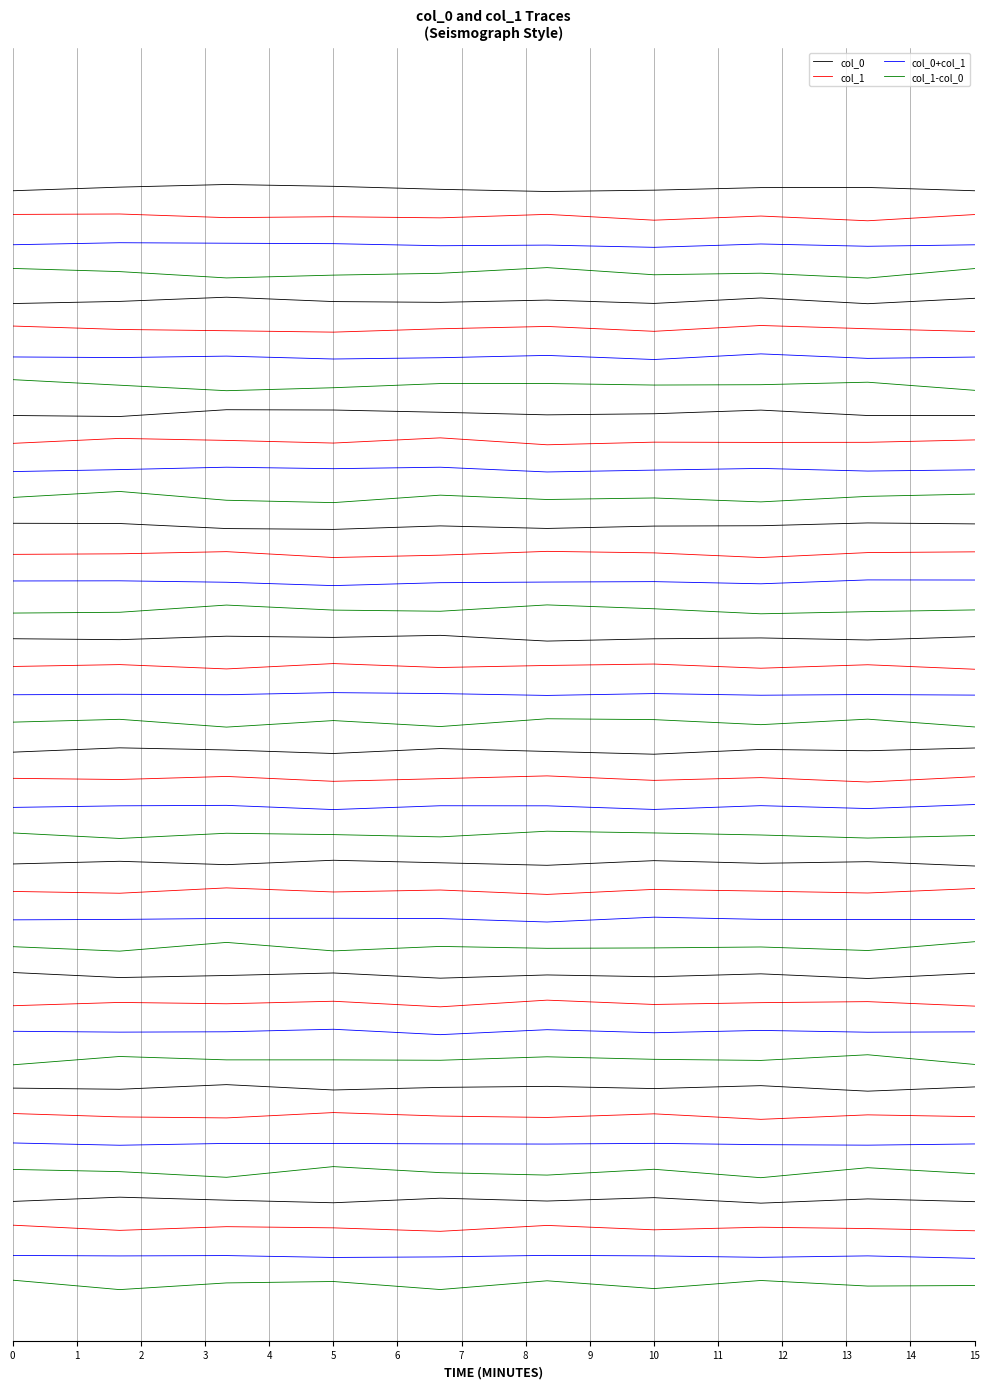

True or false: col_1-col_0 and col_0+col_1 intersect in this chart.

False